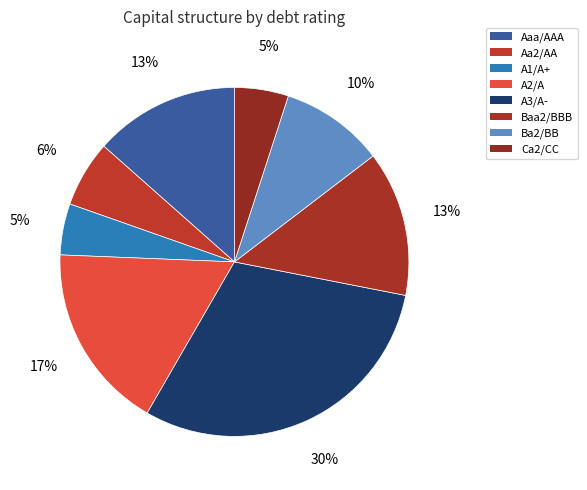

What is the smallest slice in the pie chart?

A1/A+